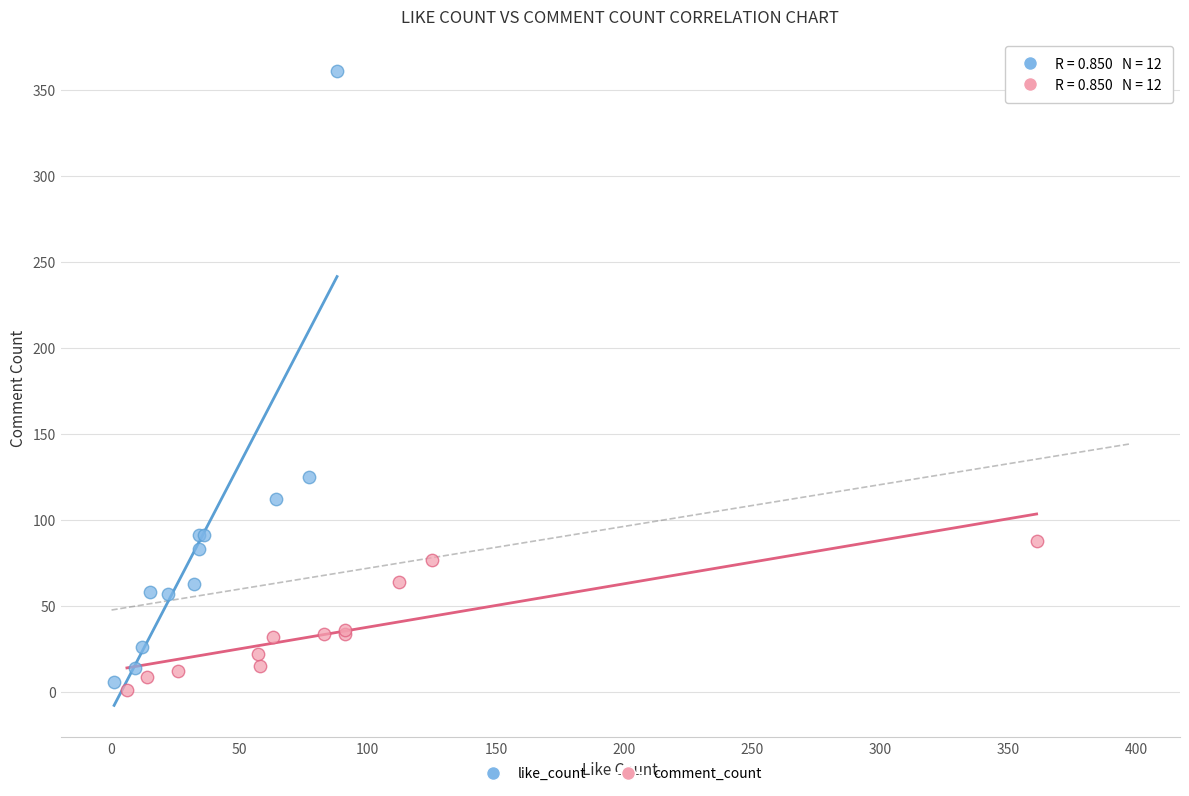

Which series contains the lowest Y value?

comment_count